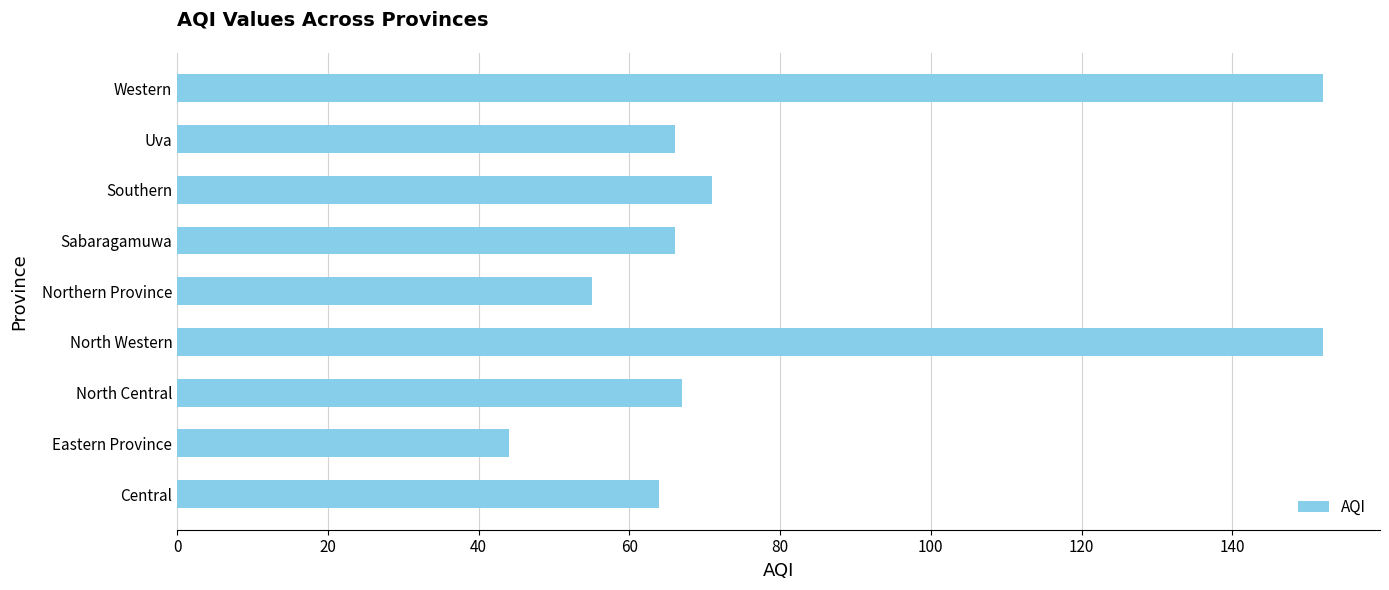

Reading bottom to top, what are all the values shown in this chart?

64	44	67	152	55	66	71	66	152